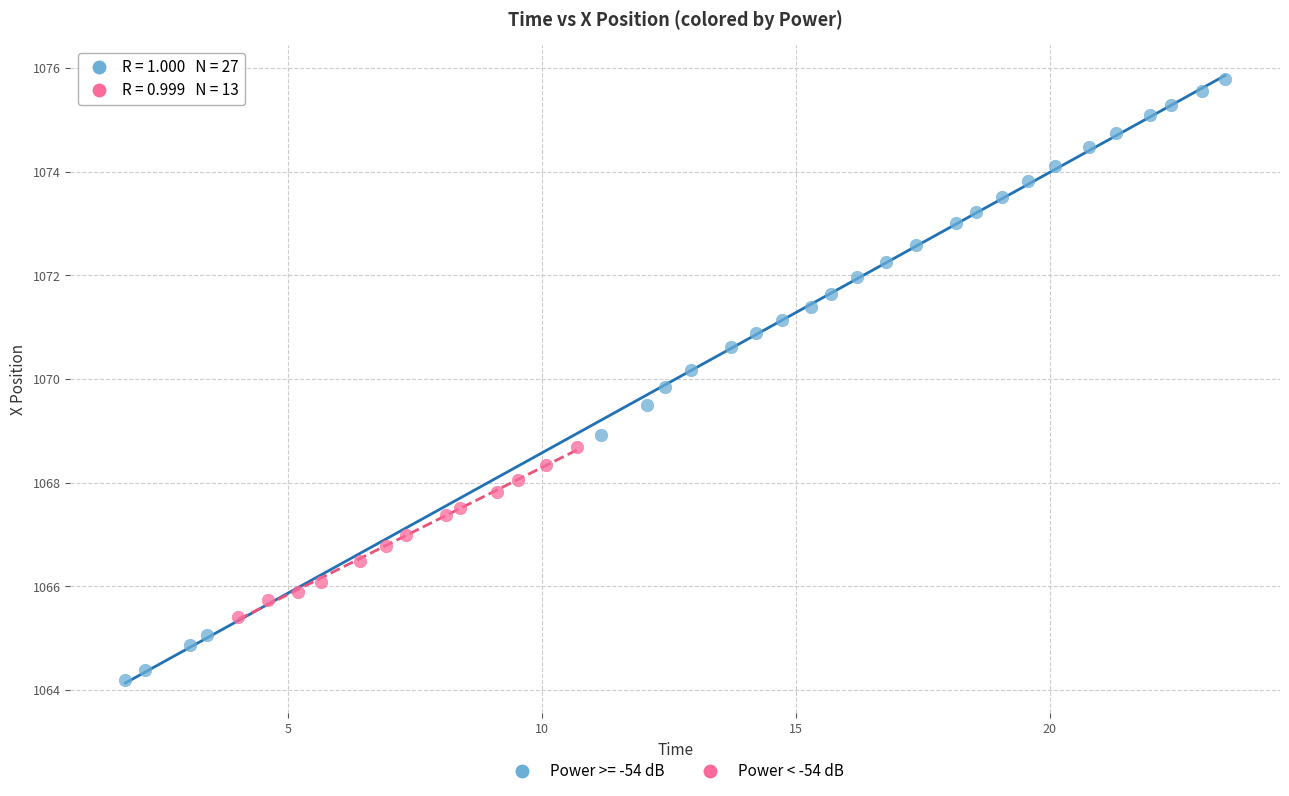

Which series reaches the maximum Y coordinate?

Power >= -54 dB